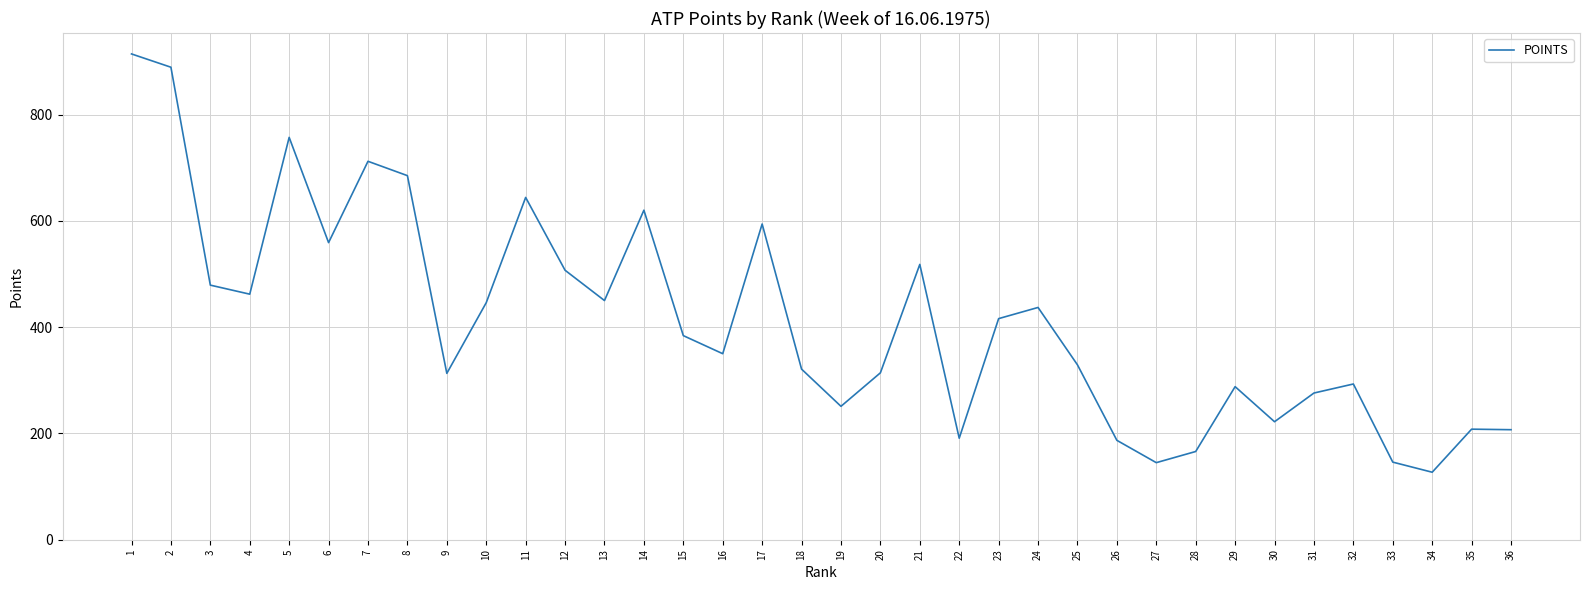

Between 30 and 27, which is larger?

30